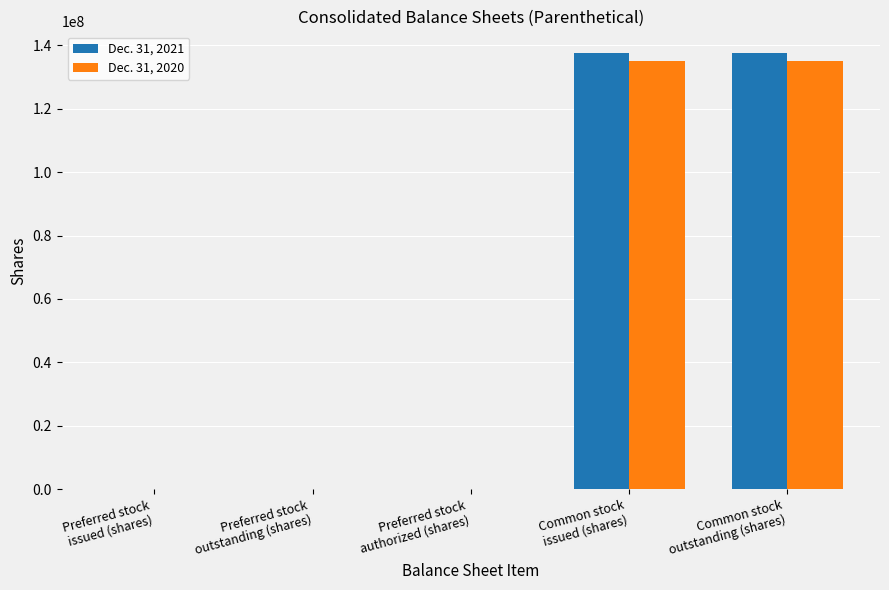

How many groups of bars are there?

5